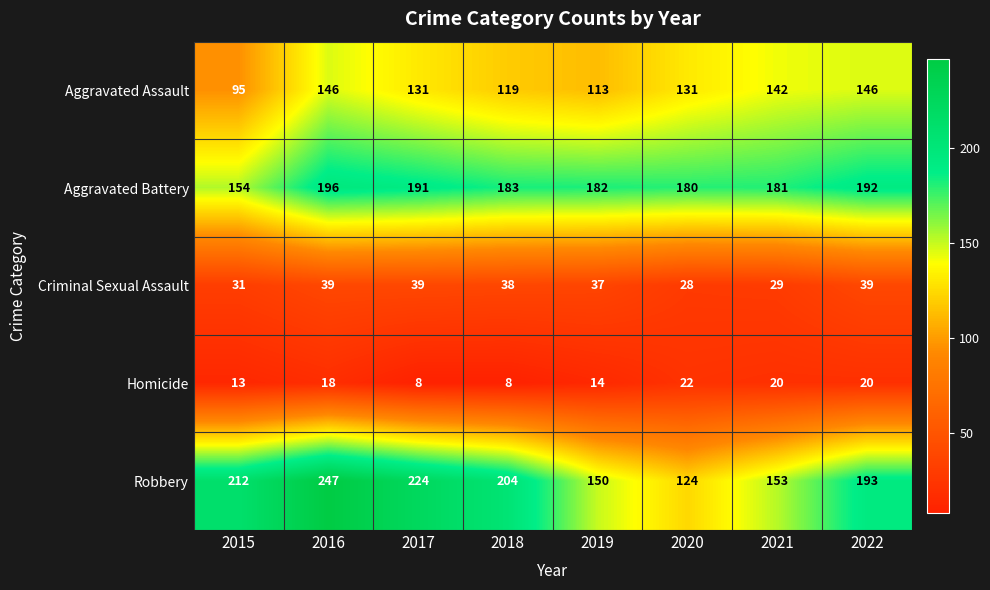

What is the maximum value shown in the chart?

247